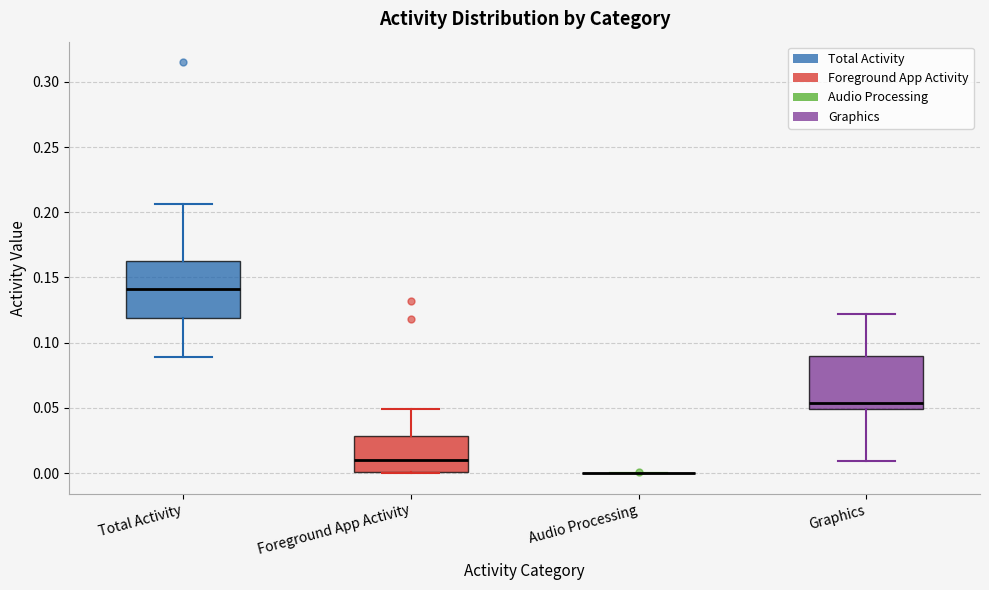

Reading left to right, read every box against the y-axis: the position of its median line, the range the box covers, and the ends of its whiskers. The values are not printed on the chart, so give them approximately, as read against the axis.

Total Activity: median 0.140, box 0.120 to 0.165, whiskers 0.090 to 0.205
Foreground App Activity: median 0.010, box 0.000 to 0.030, whiskers 0.000 to 0.050
Audio Processing: box collapsed to a line at 0.000, whiskers 0.000 to 0.000
Graphics: median 0.055, box 0.050 to 0.090, whiskers 0.010 to 0.120